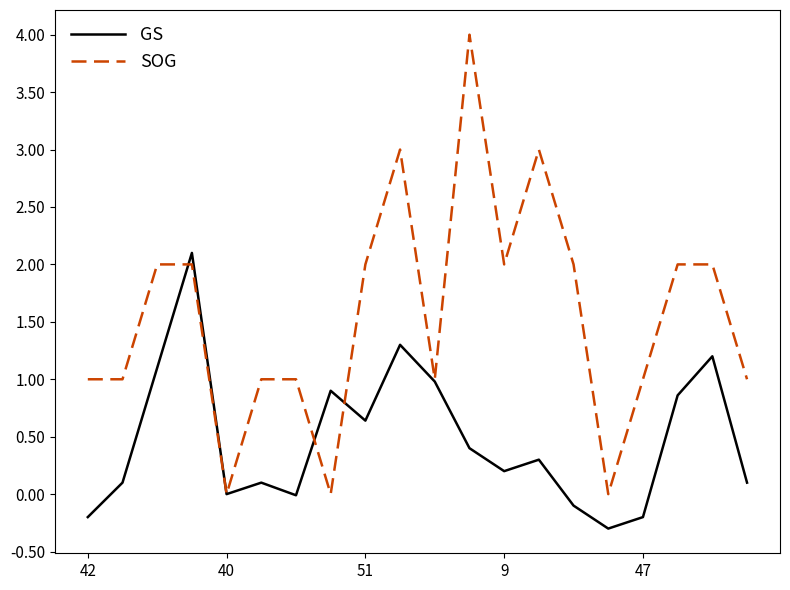

Count the SOG values in the range 1 to 2.

14